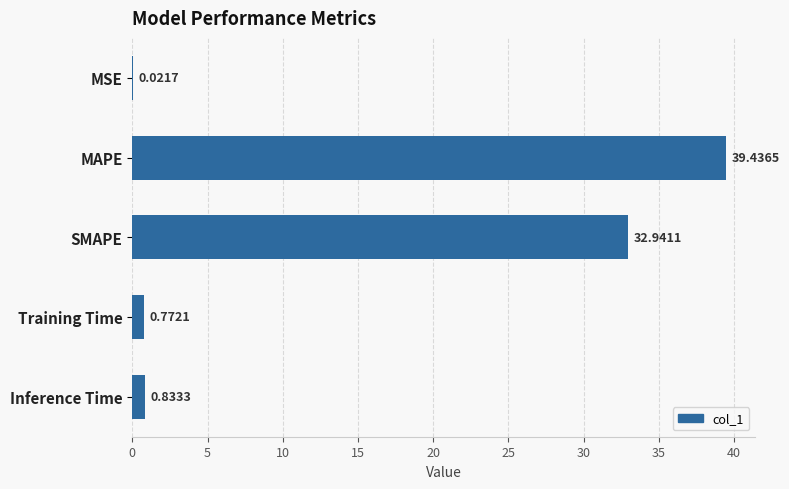

What is the average value?

14.8